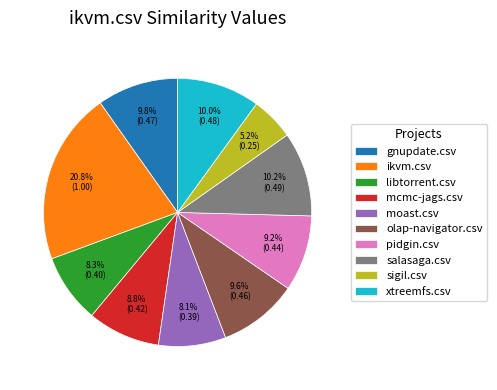

To the nearest percent, what percentage of the pie is ikvm.csv?

21%